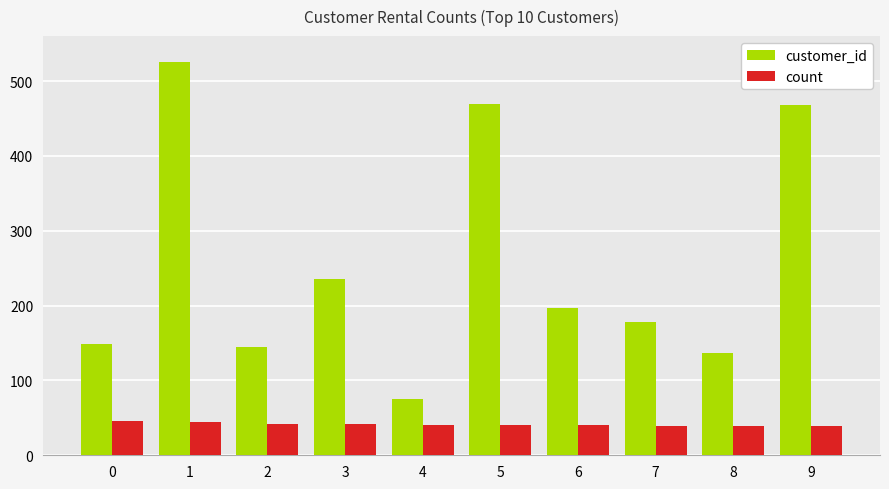

What is the highest value of the count series?

46